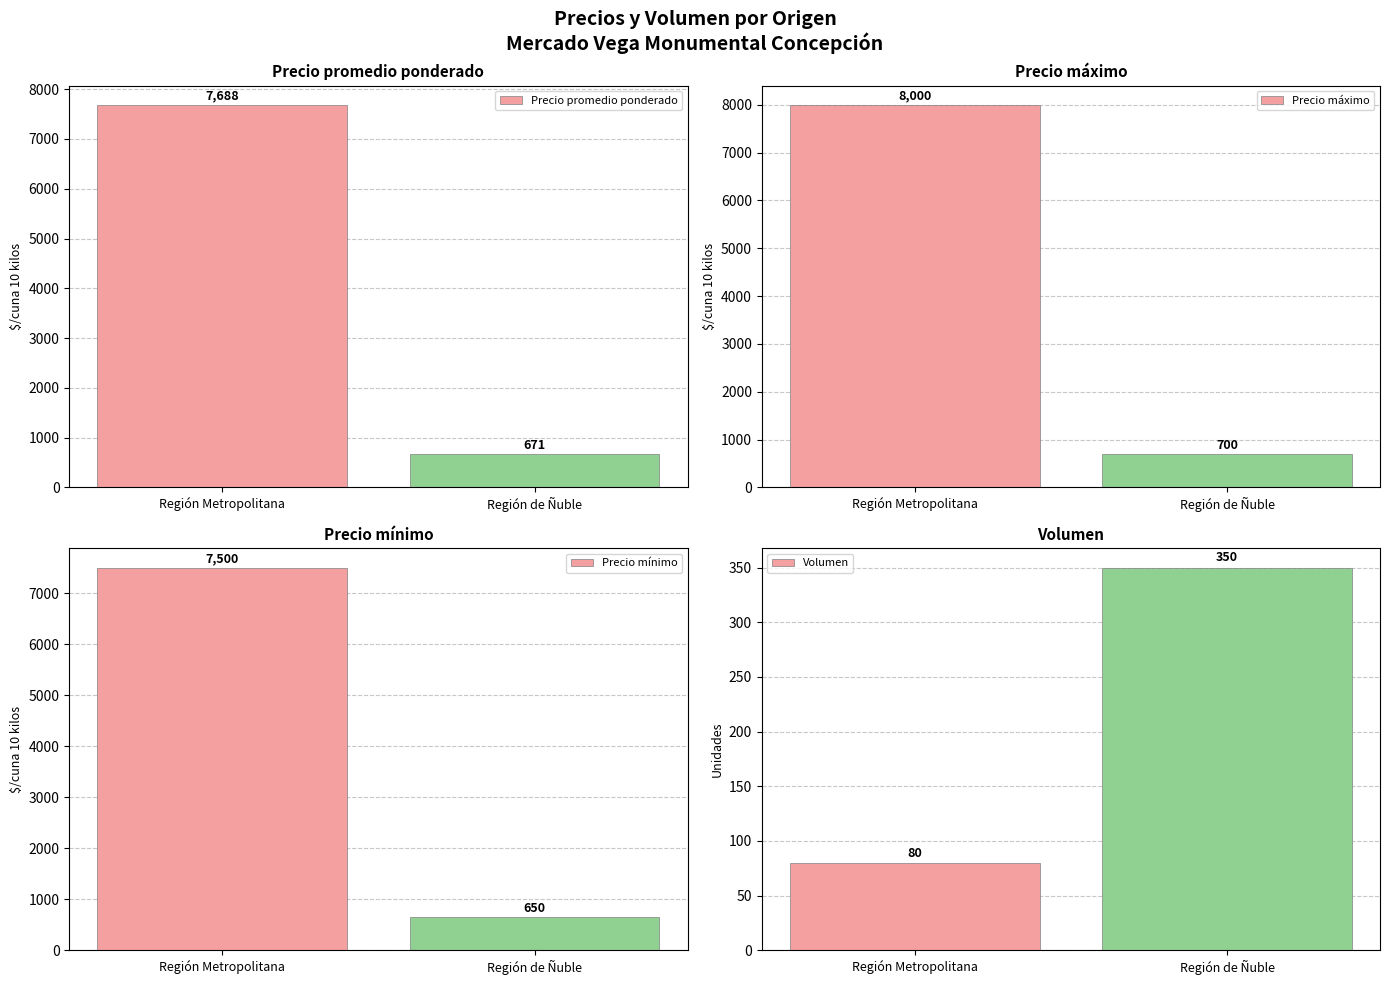

What is the total value across all series at Región de Ñuble?

2371